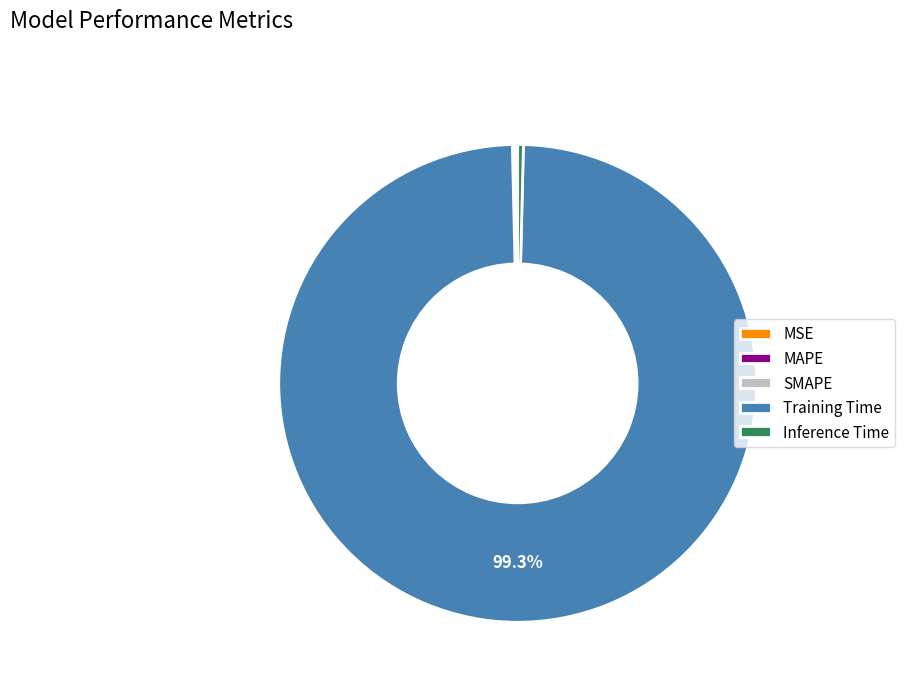

Which slice is the largest?

Training Time